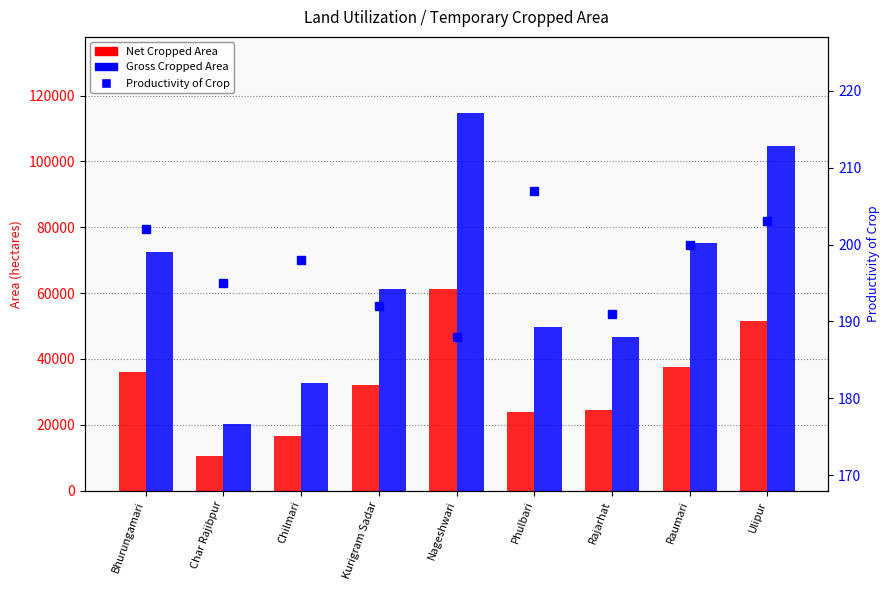

What position from the right is Raumari?

2